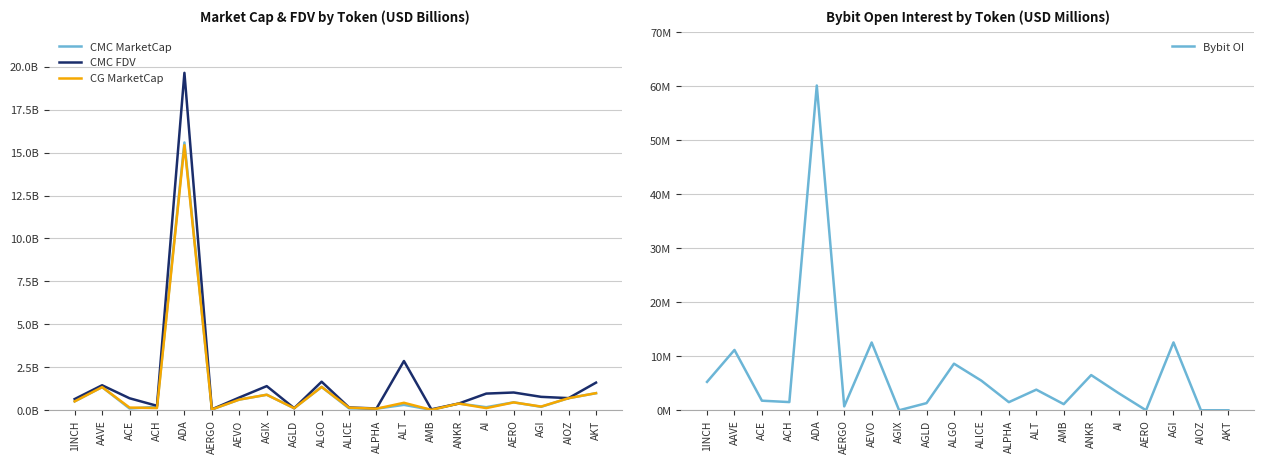

Reading right to left, transcribe all the data shown in this chart.

CMC MarketCap: 1.0	0.7	0.2	0.5	0.2	0.4	0.0	0.3	0.1	0.1	1.4	0.1	0.9	0.6	0.0	15.6	0.2	0.1	1.4	0.5
CMC FDV: 1.6	0.7	0.8	1.0	1.0	0.4	0.1	2.9	0.1	0.2	1.7	0.1	1.4	0.7	0.1	19.6	0.3	0.7	1.5	0.7
CG MarketCap: 1.0	0.7	0.2	0.5	0.1	0.4	0.0	0.4	0.1	0.2	1.4	0.1	0.9	0.6	0.0	15.4	0.1	0.2	1.3	0.5
Bybit OI: 0.0	0.0	12.6	0.0	3.2	6.5	1.1	3.8	1.5	5.5	8.6	1.3	0.0	12.6	0.7	60.1	1.5	1.8	11.2	5.3